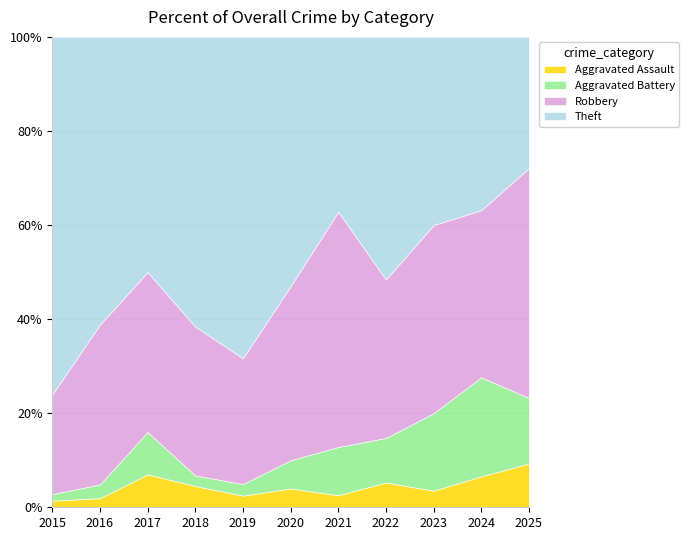

Read the Aggravated Assault value at 2024.

6.6